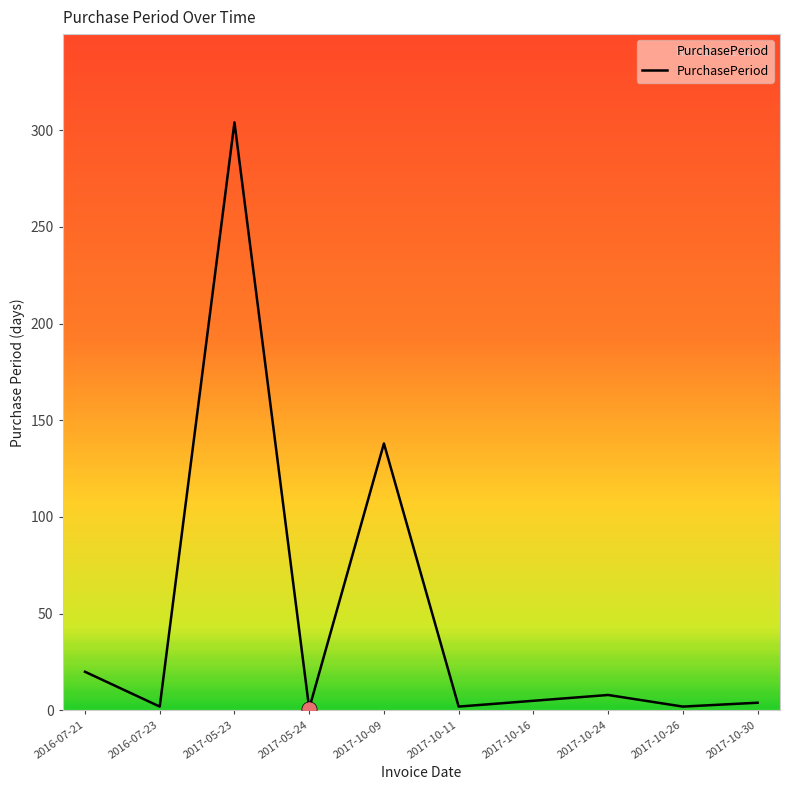

What is the change in value from 2016-07-21 to 2017-10-11?

-18